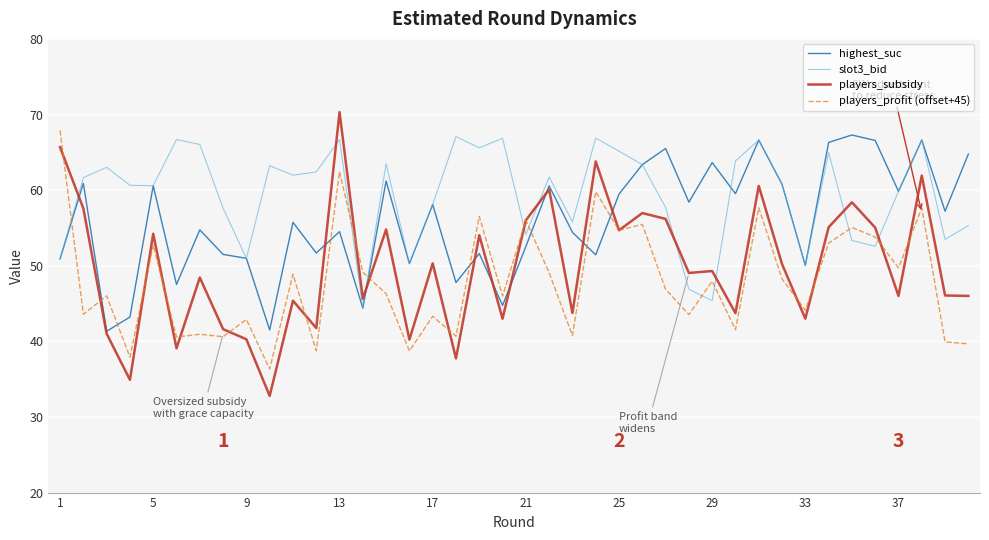

What is the difference between the second highest and second lowest values in the players_subsidy series?

30.8